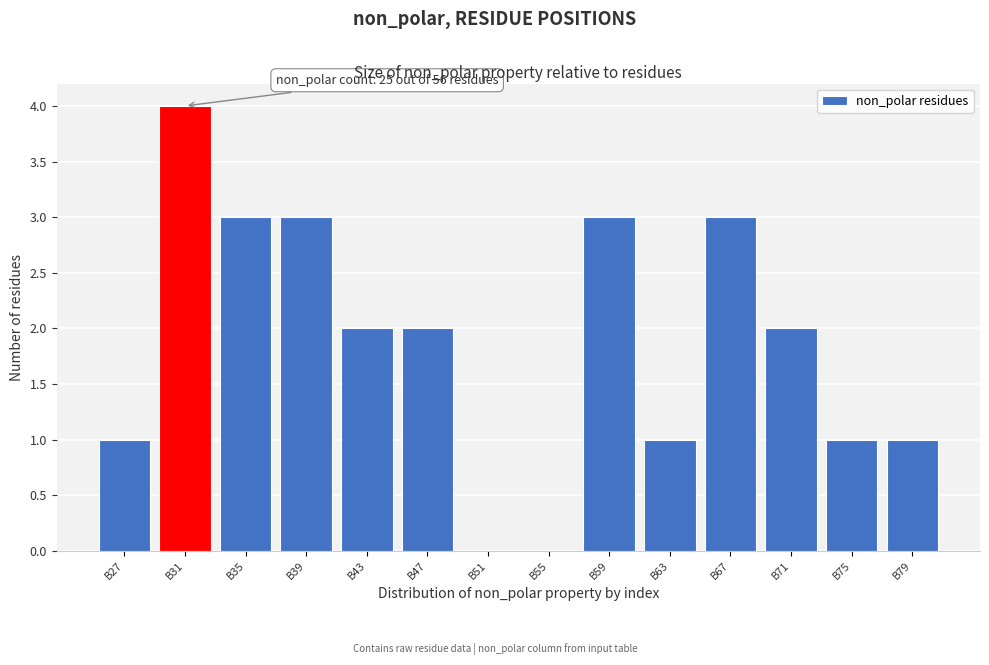

Reading right to left, list all the values displayed in this chart.

B79=1	B75=1	B71=2	B67=3	B63=1	B59=3	B55=0	B51=0	B47=2	B43=2	B39=3	B35=3	B31=4	B27=1